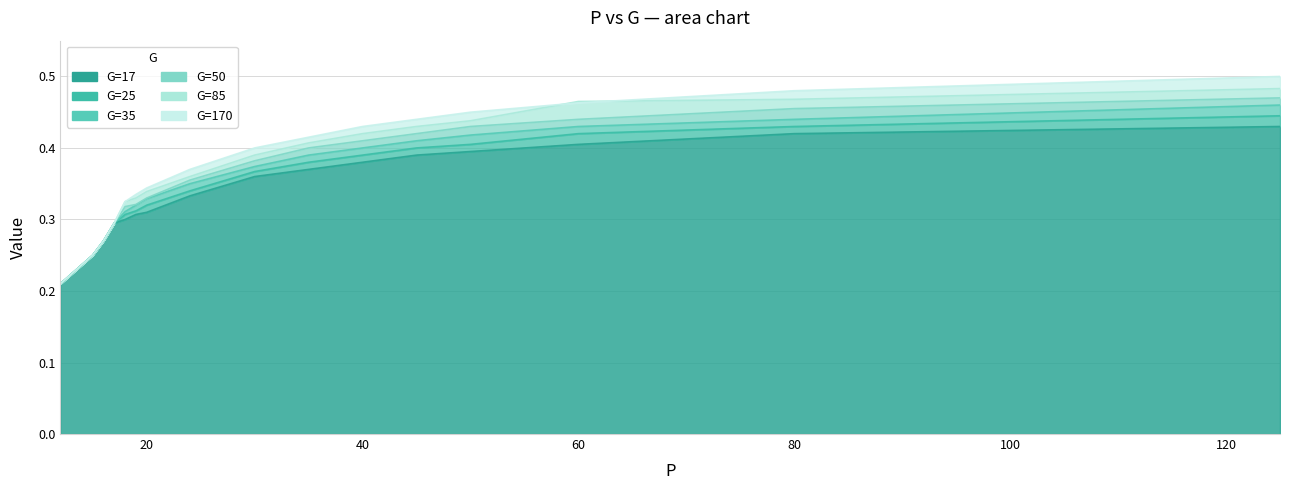

At how many categories does at least one series exceed 0?

16